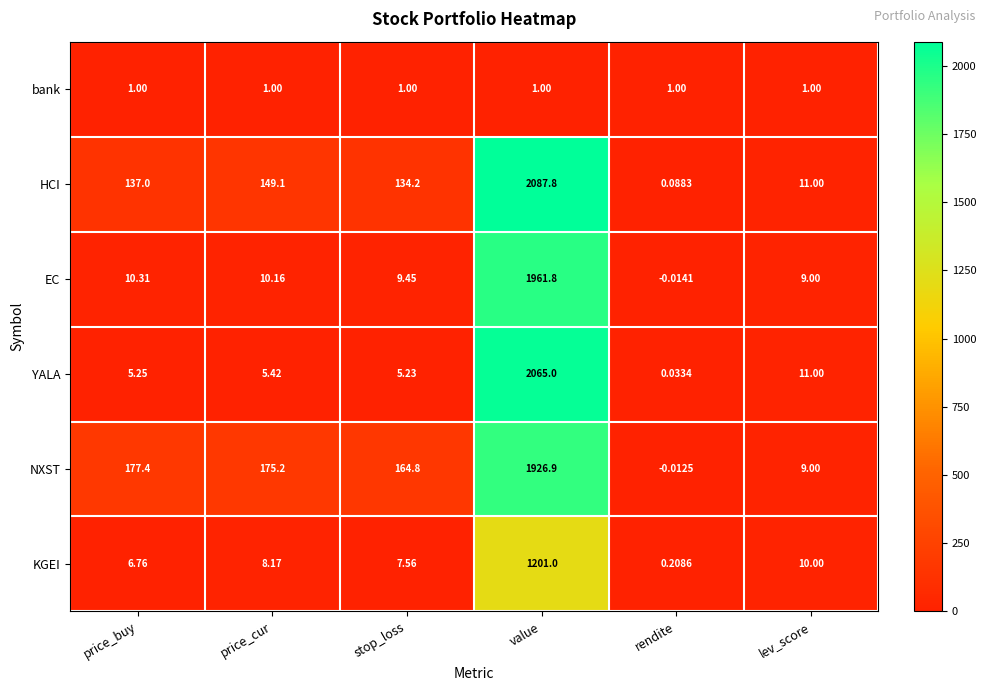

How many distinct data groups are displayed?

6